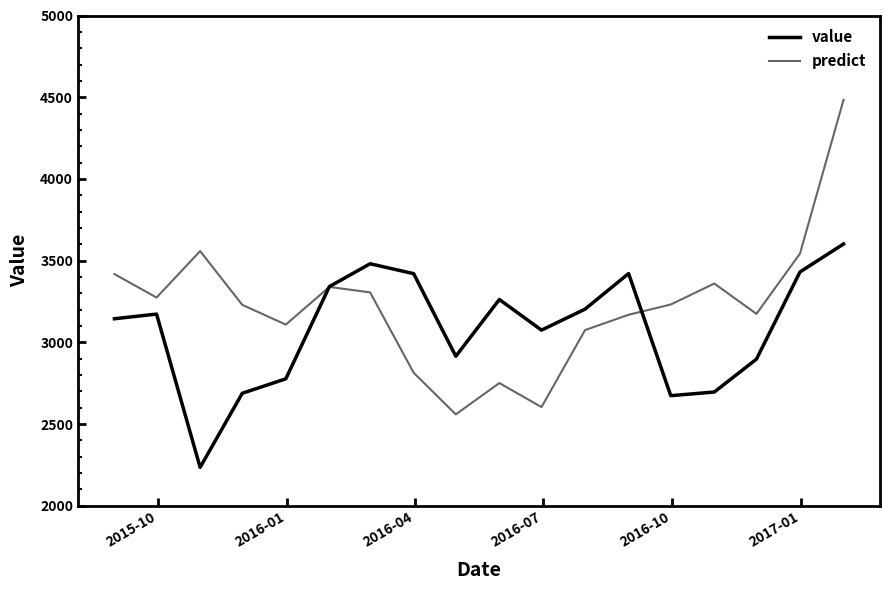

How many lines are shown in the chart?

2